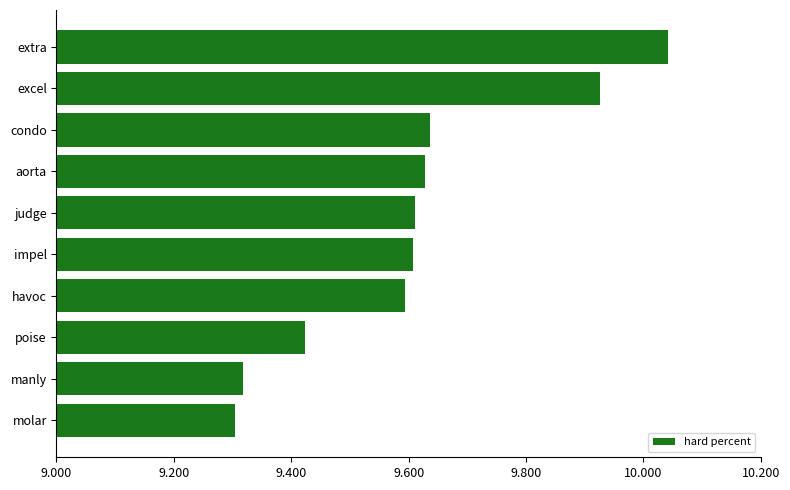

What is the change in value from impel to extra?

+0.4